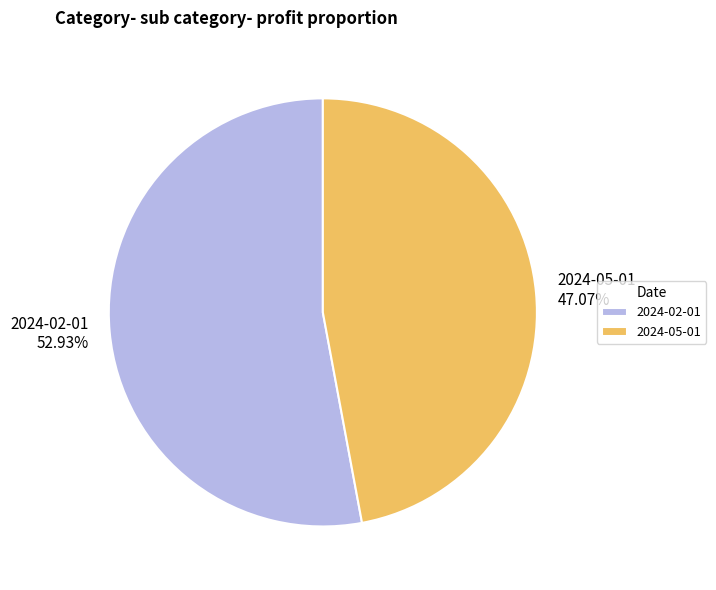

Count the number of slices in the pie.

2